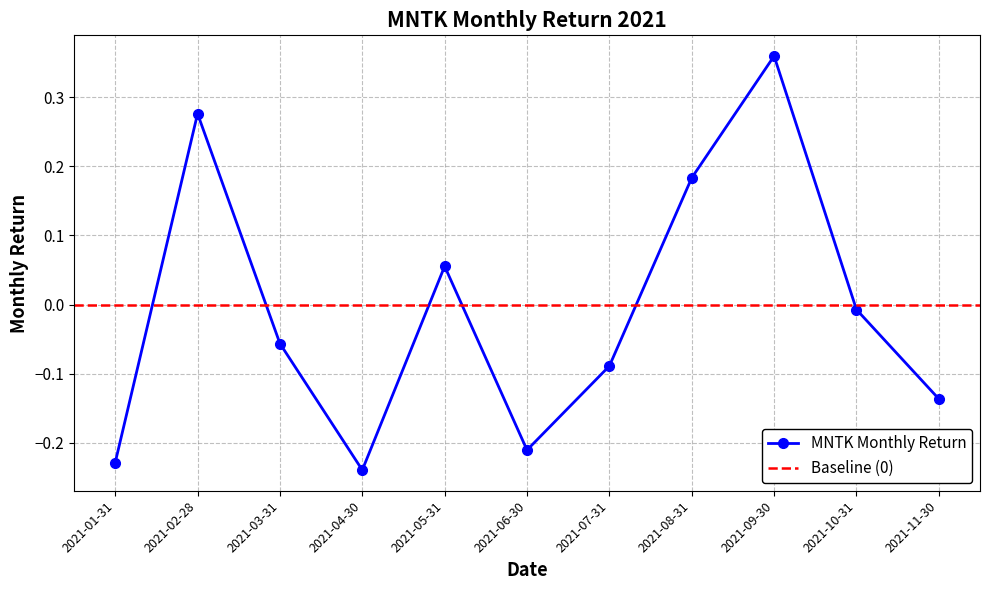

At which category does the data reach its first local peak?

2021-02-28